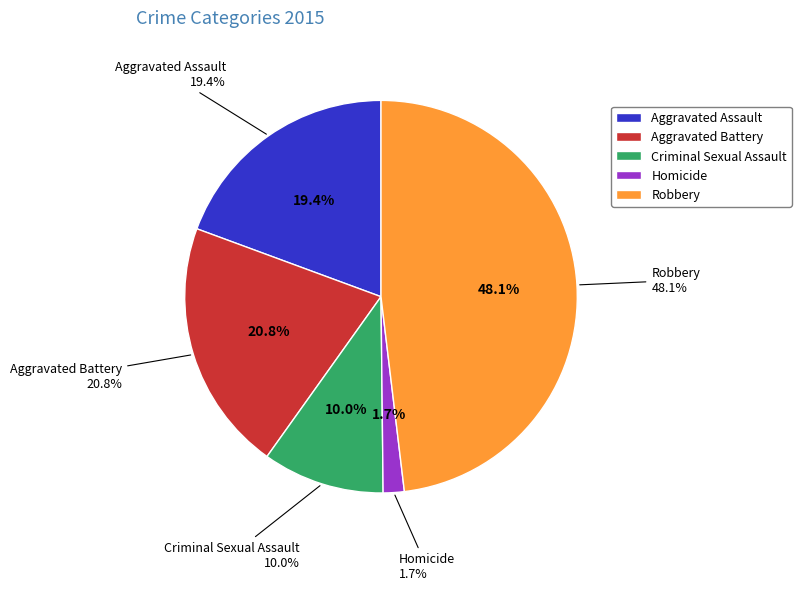

To the nearest percent, what is the average slice percentage?

20%